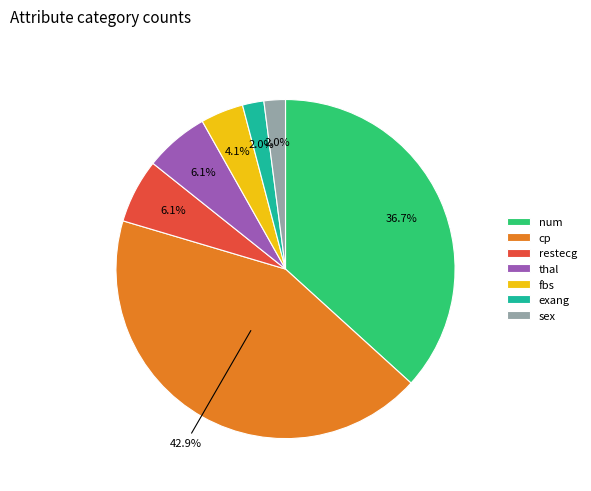

What is the ratio of the value at cp to the value at num?

1.2